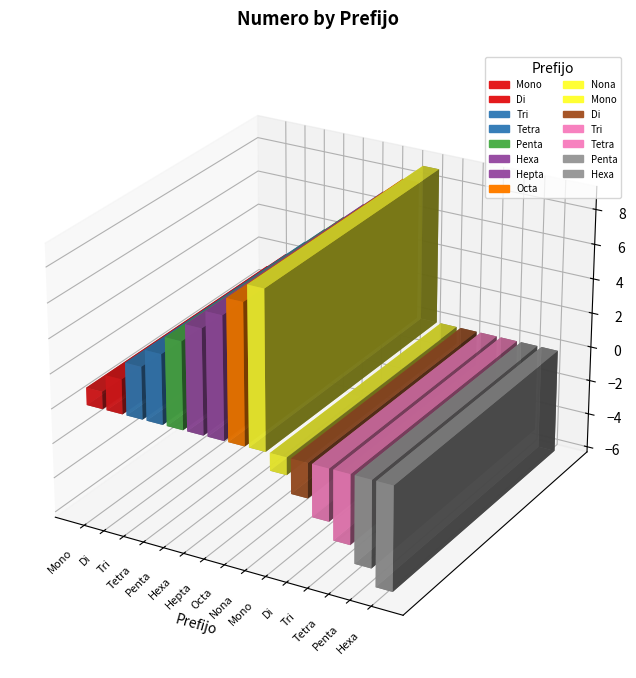

What is the change in value from Tetra to Tetra?

-8